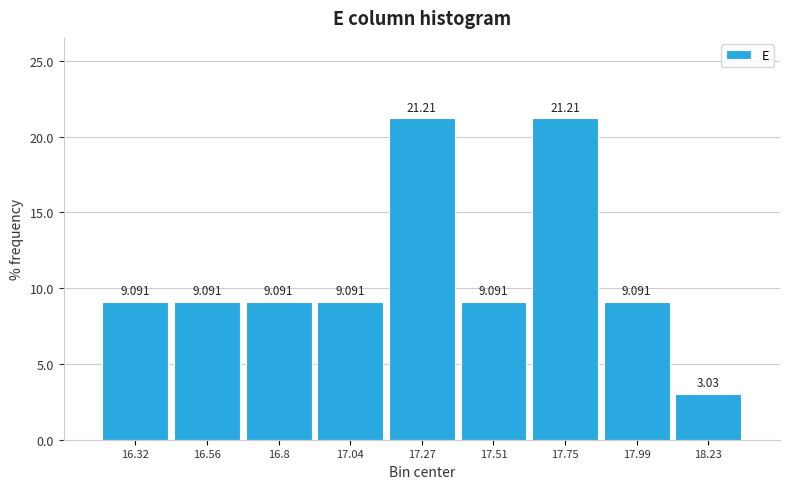

Reading left to right, transcribe this chart: for each bar, give the range it covers on the x-axis and its height. The bar edges are not printed on the chart, so give them approximately, as read against the axis.

16.20 to 16.45: 9.091
16.45 to 16.70: 9.091
16.70 to 16.90: 9.091
16.90 to 17.15: 9.091
17.15 to 17.40: 21.212
17.40 to 17.65: 9.091
17.65 to 17.85: 21.212
17.85 to 18.10: 9.091
18.10 to 18.35: 3.030